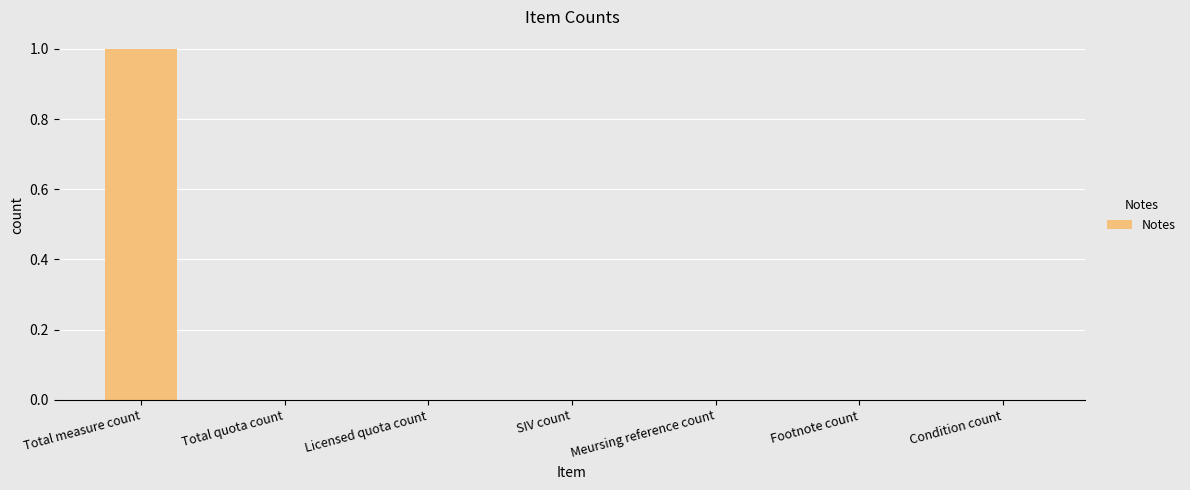

What is the change in value from Total measure count to Licensed quota count?

-1